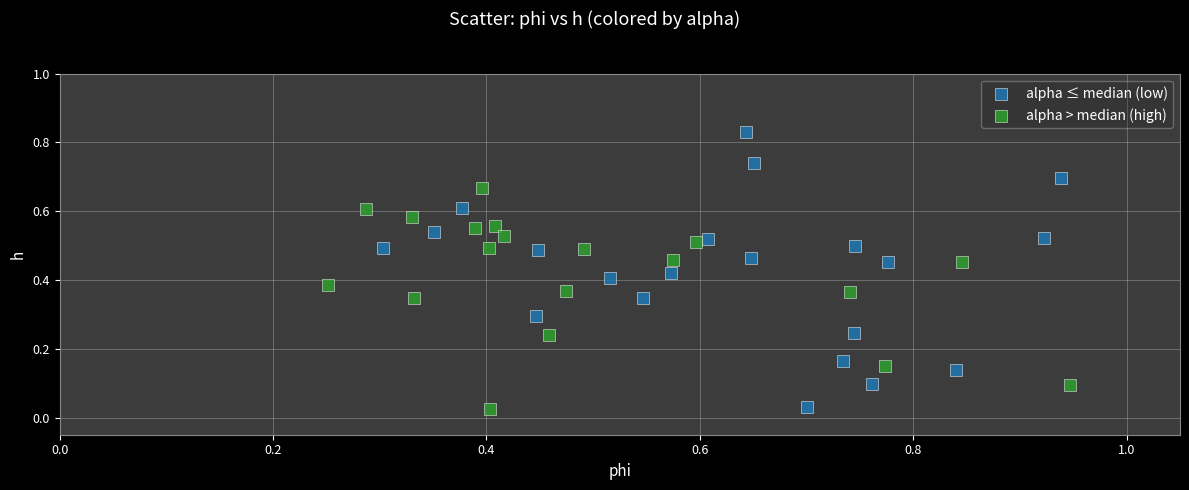

Which series has the largest Y range (max minus min)?

alpha ≤ median (low)